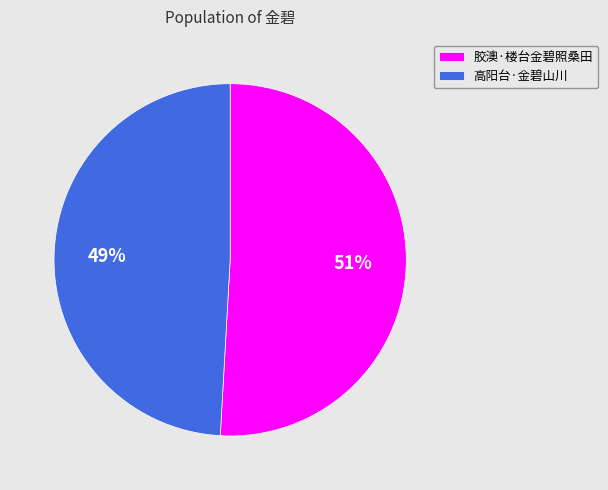

Is it true that 胶澳·楼台金碧照桑田 is 43% of the pie?

False